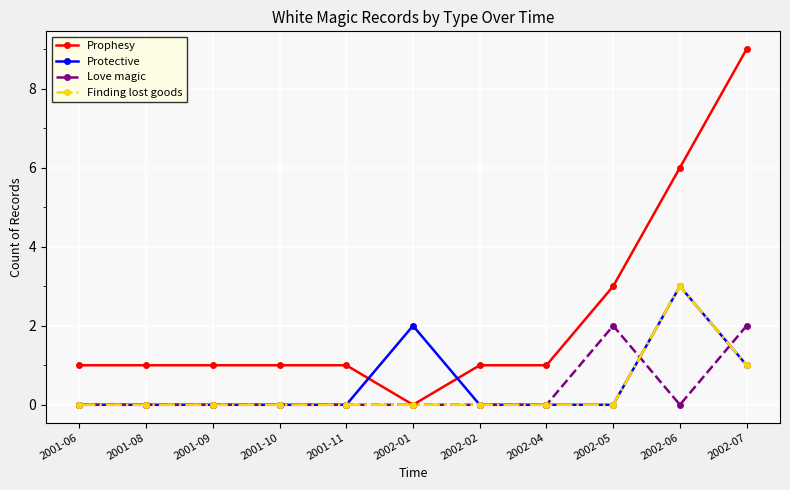

Reading left to right, extract all data points from this chart.

Prophesy: 1	1	1	1	1	0	1	1	3	6	9
Protective: 0	0	0	0	0	2	0	0	0	3	1
Love magic: 0	0	0	0	0	0	0	0	2	0	2
Finding lost goods: 0	0	0	0	0	0	0	0	0	3	1